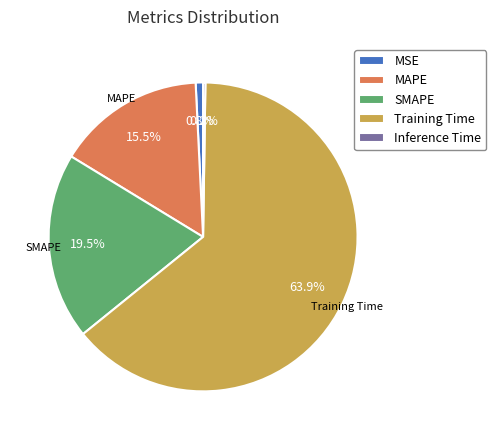

Is there any slice that represents more than half of the pie?

Yes